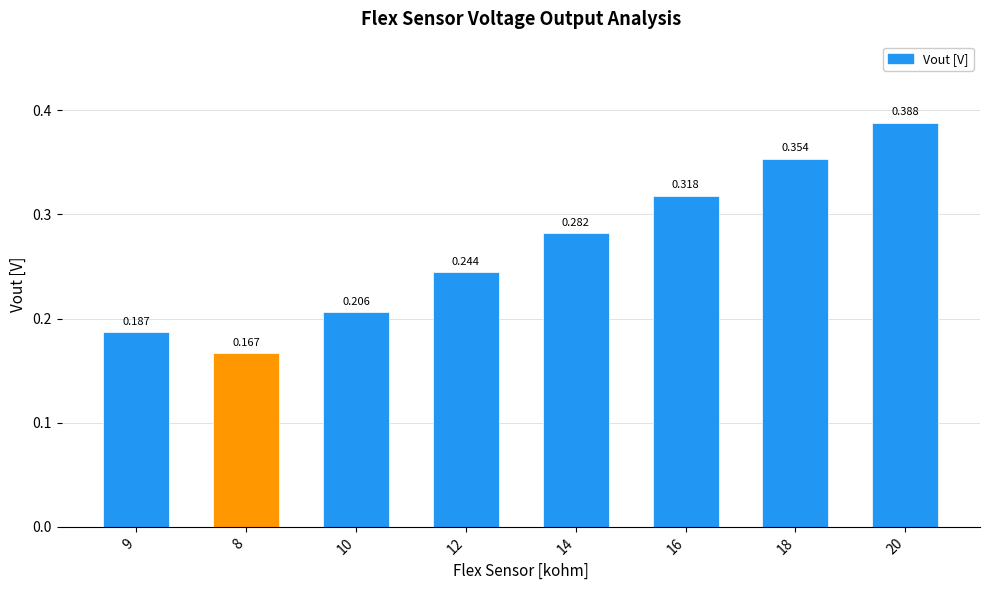

How many bars are there in total?

8